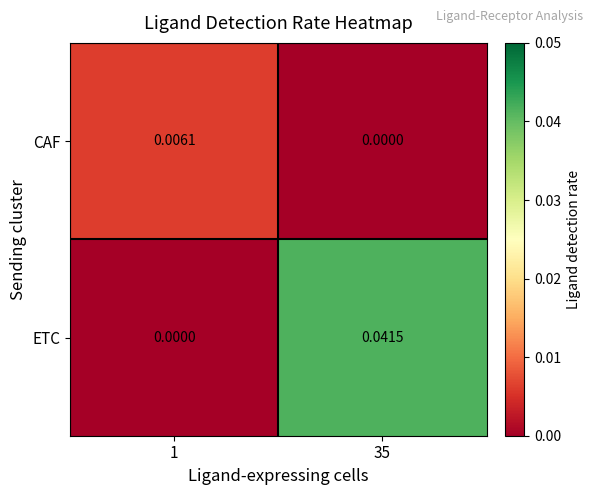

Rank the series by their maximum value, from lowest to highest.

CAF, ETC